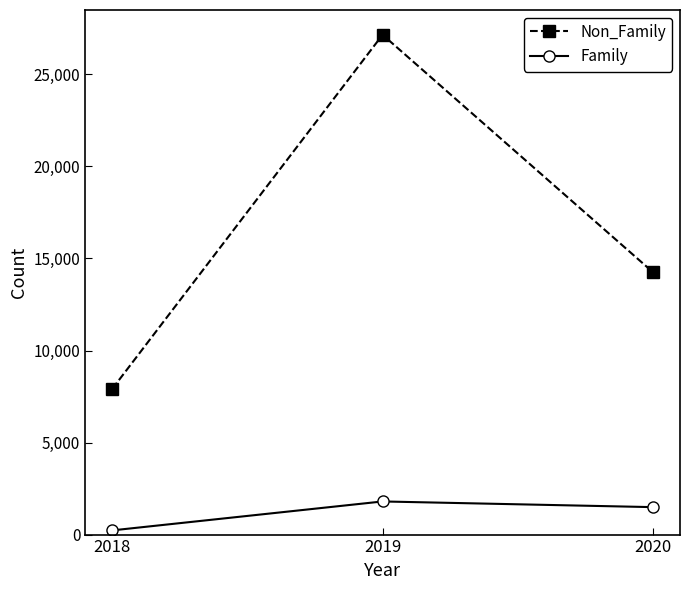

At which label does Family first exceed 1491?

2019